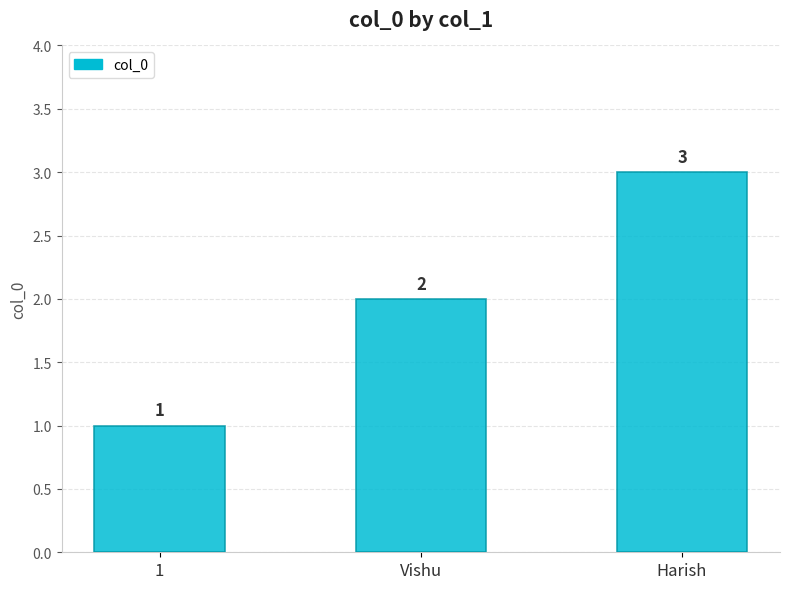

Are the bars horizontal?

No